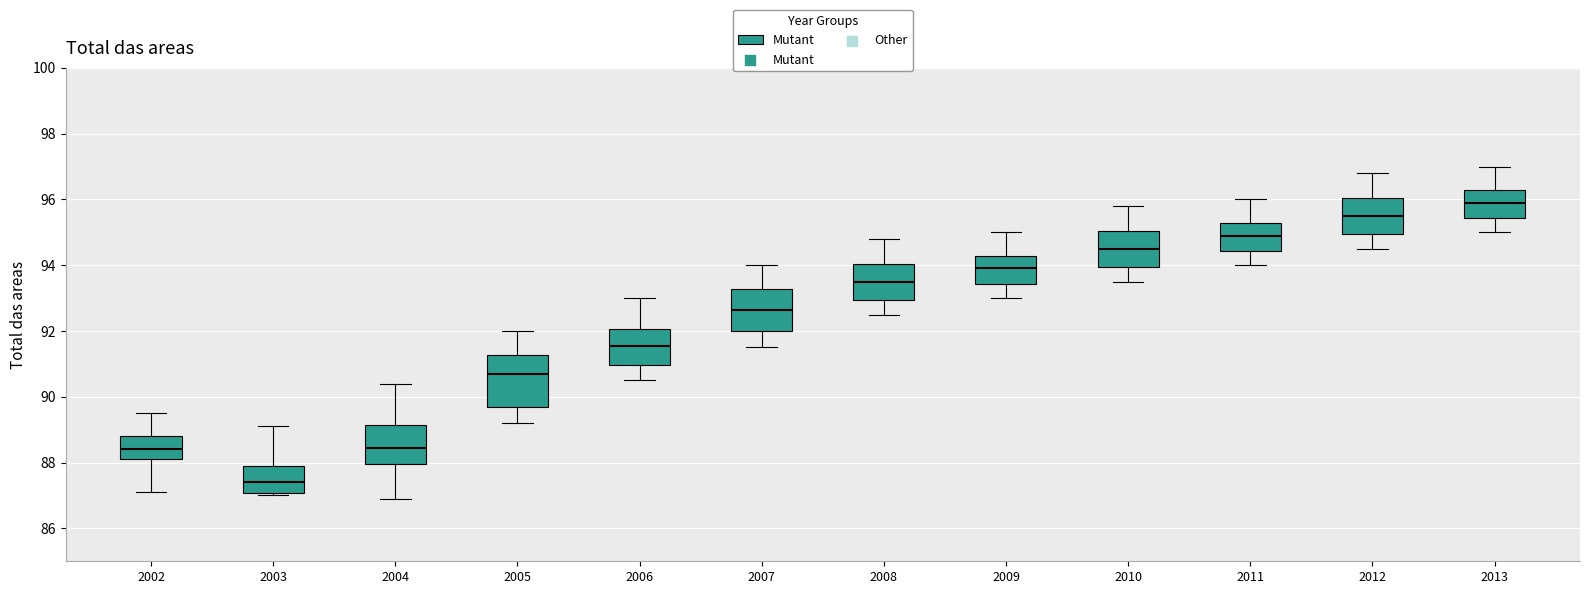

Which box has the highest median line?

2013